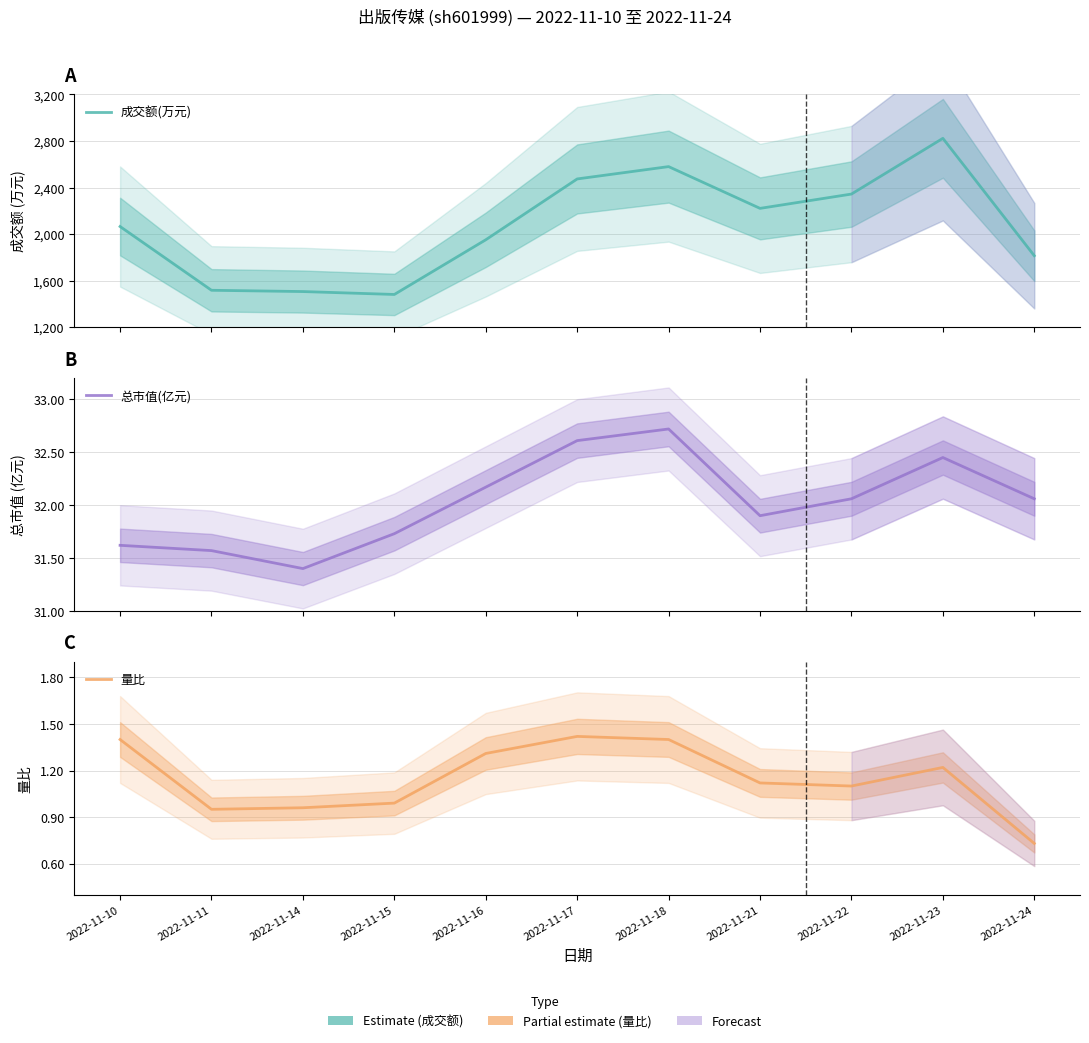

What are all the series names shown in the legend?

成交额(万元), 总市值(亿元), 量比